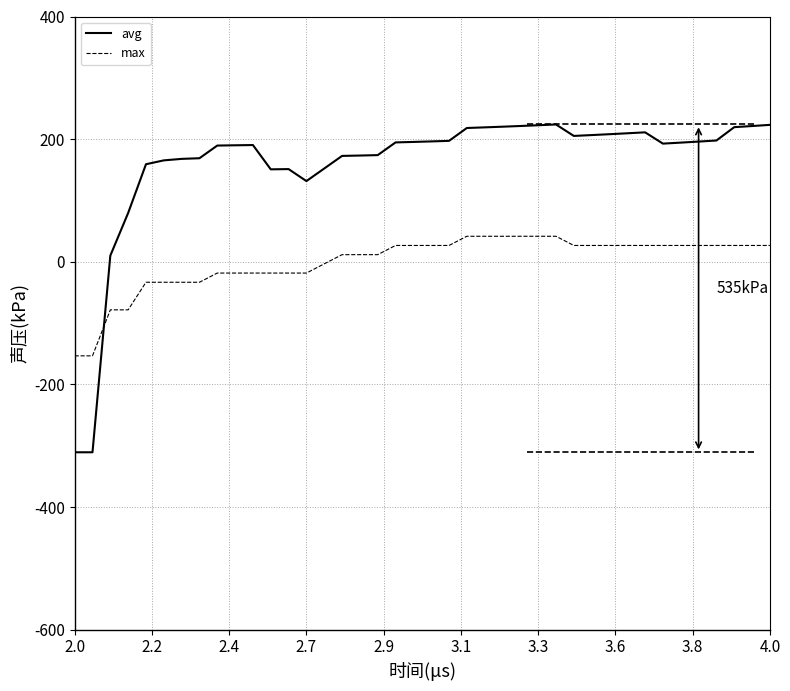

Which series has the largest total across all categories?

avg